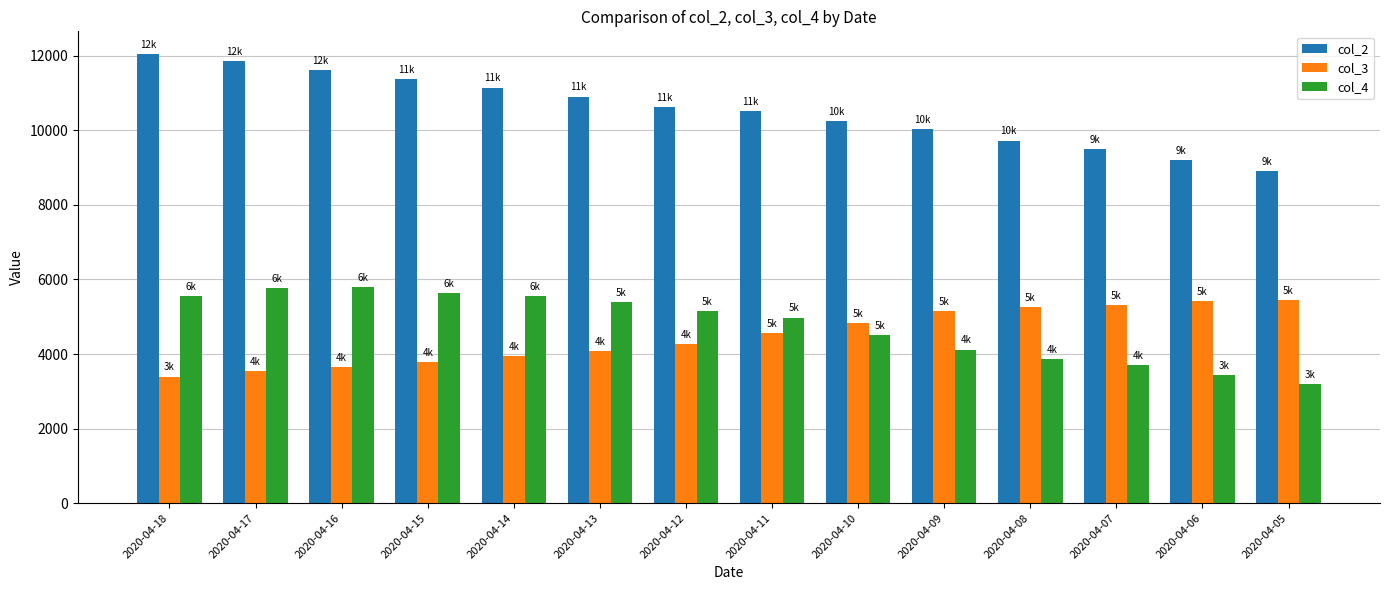

At how many categories does at least one series exceed 7043?

14